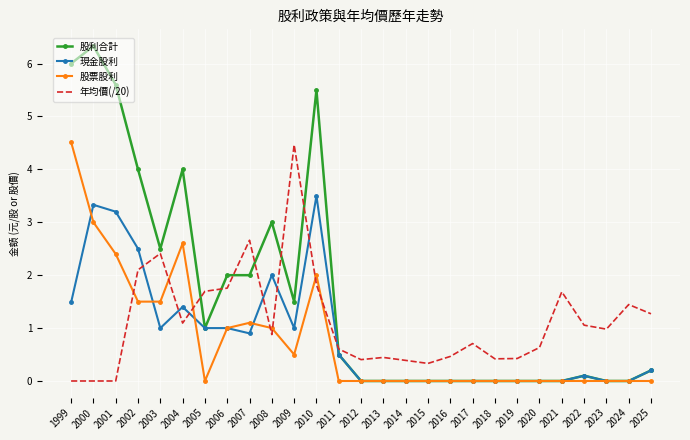

Between 2006 and 2007, which series saw the biggest shift?

年均價(/20)